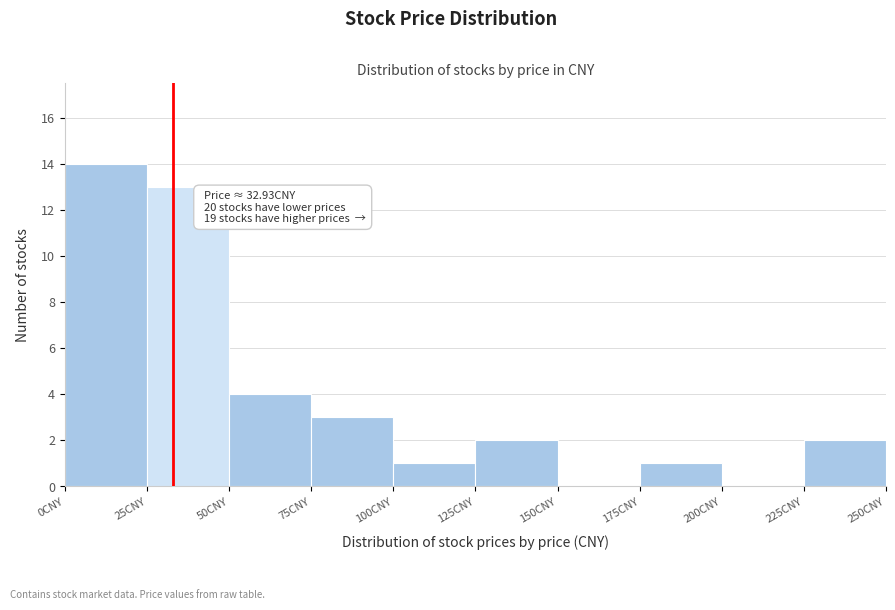

Which range on the x-axis has the tallest bar?

0 to 25